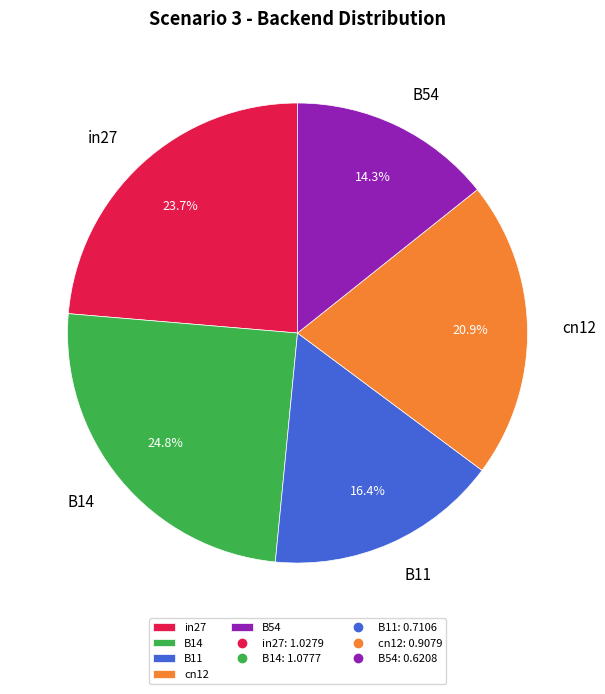

Is there a majority slice in this chart?

No